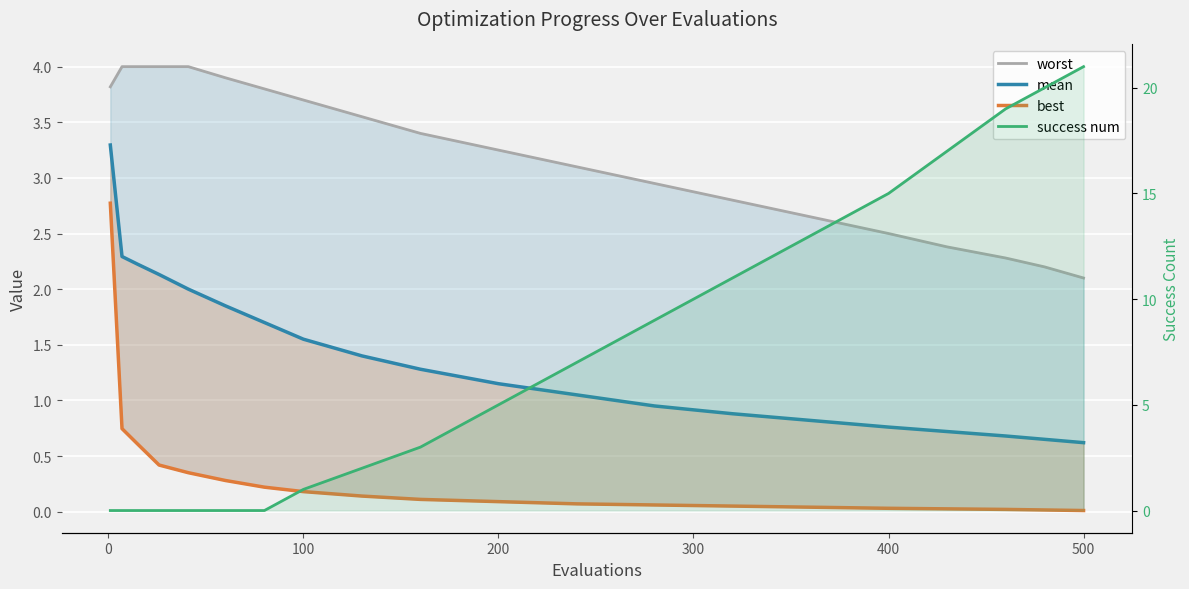

Which series ends up on top after the final intersection of success num and mean?

success num